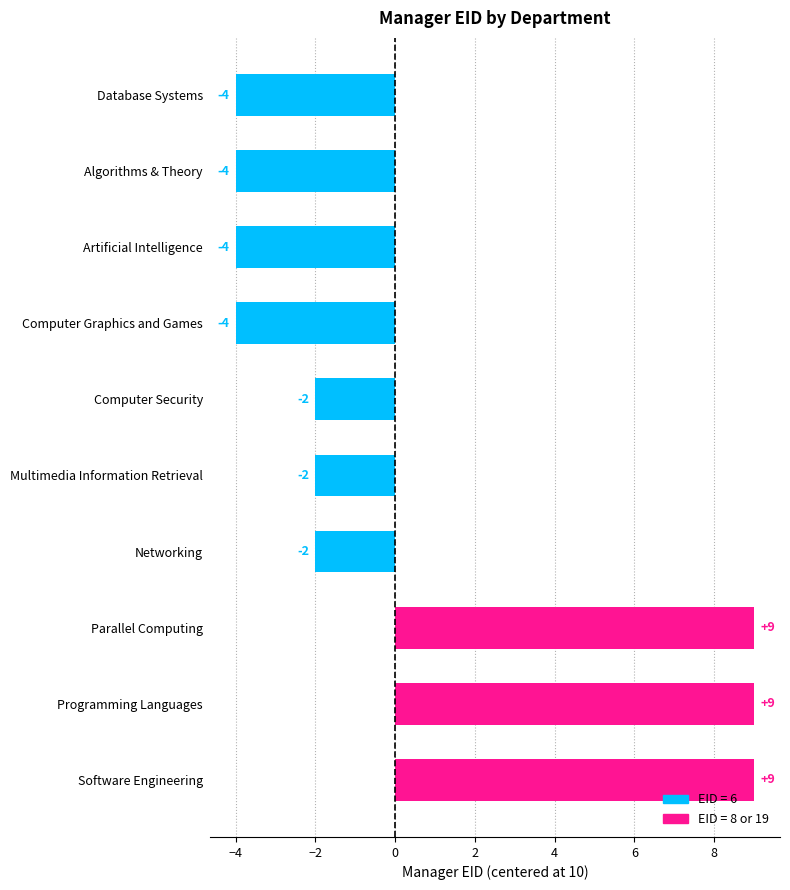

Are the bars horizontal?

Yes